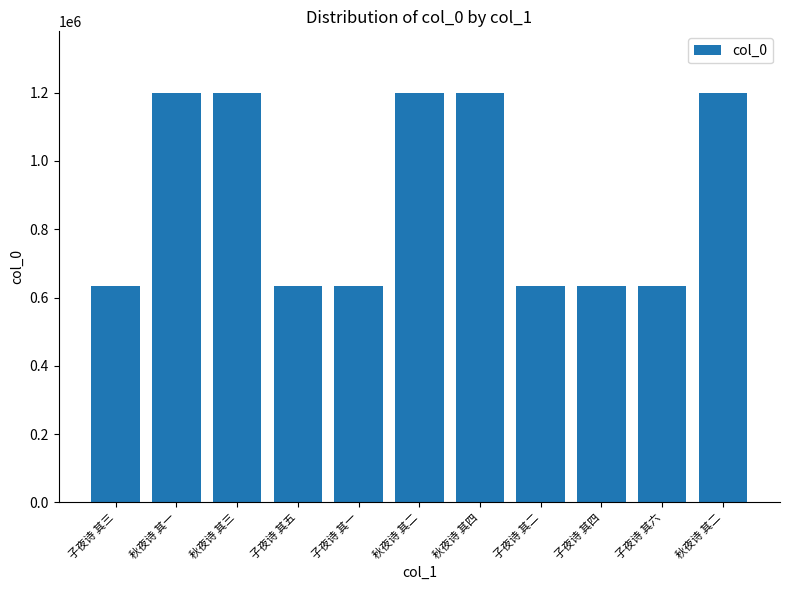

Are the bars horizontal?

No